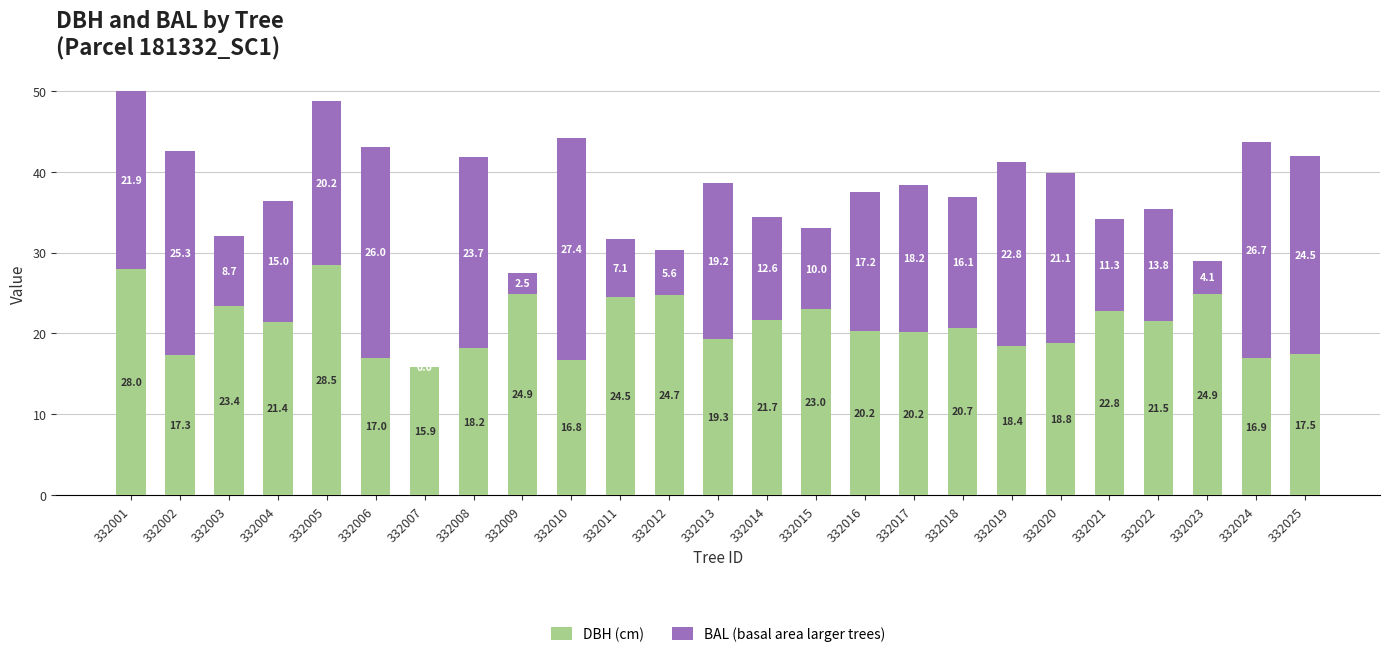

At which category is the sum across all series the highest?

332001